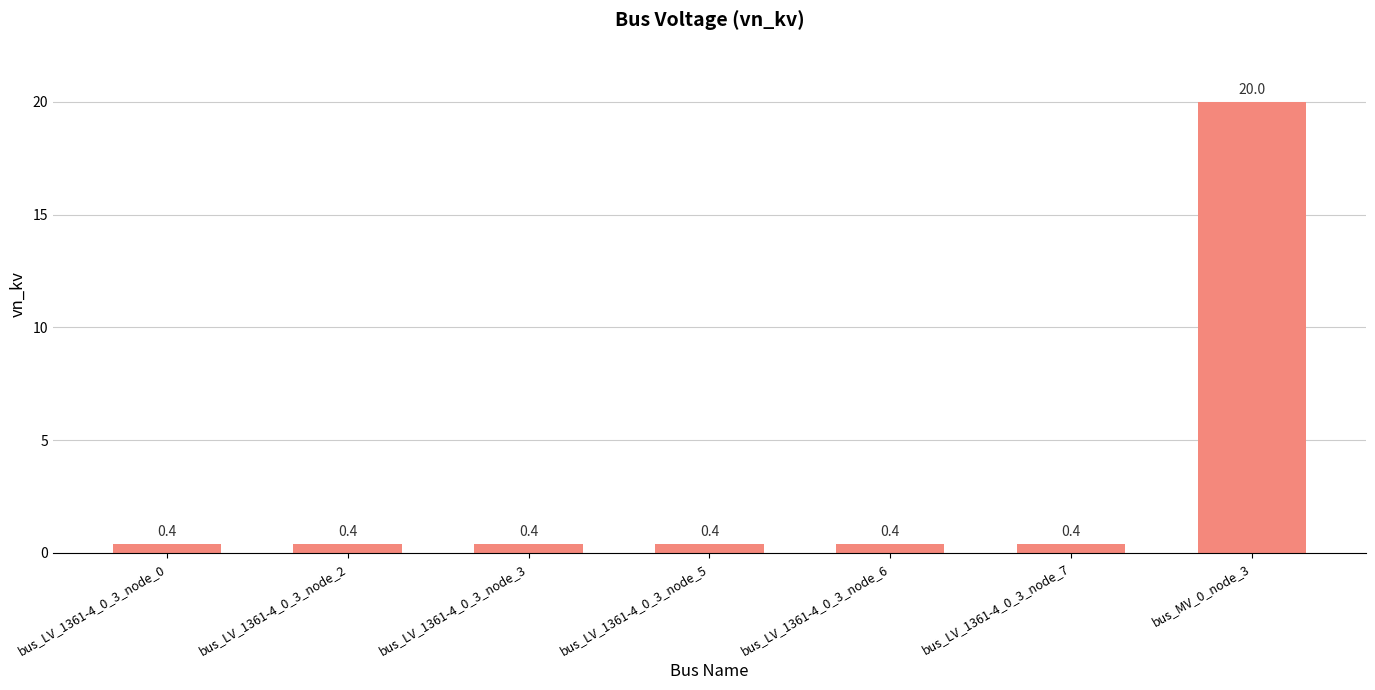

What position from the left is bus_LV_1361-4_0_3_node_6?

5